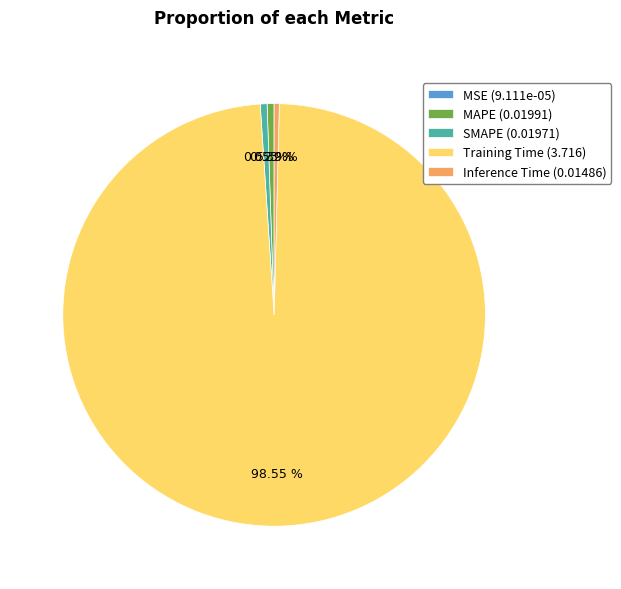

To the nearest percent, what percentage of the pie is MAPE?

1%